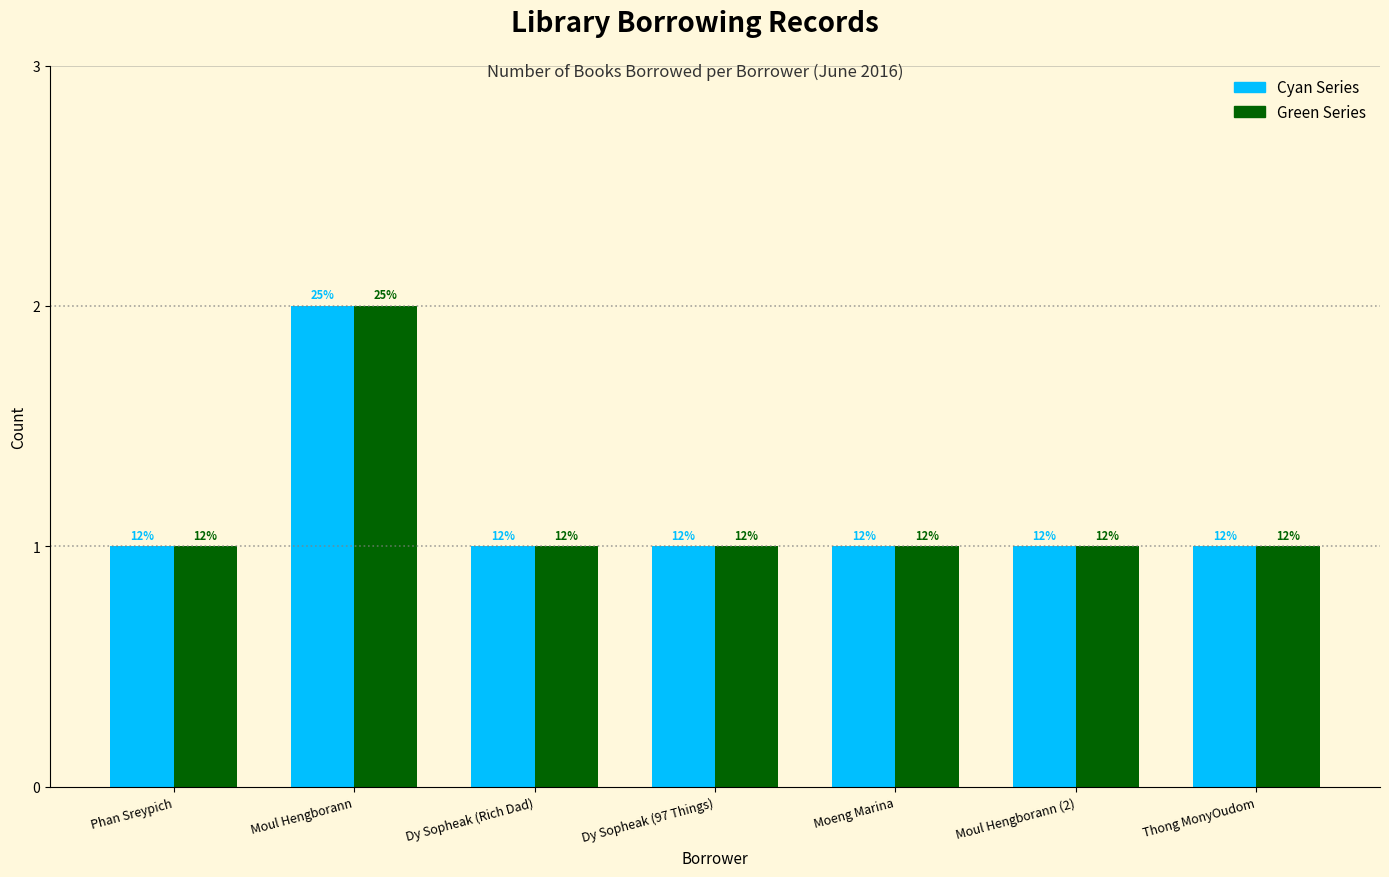

Reading left to right, what are all the values shown in this chart?

Cyan Series: 1	2	1	1	1	1	1
Green Series: 1	2	1	1	1	1	1